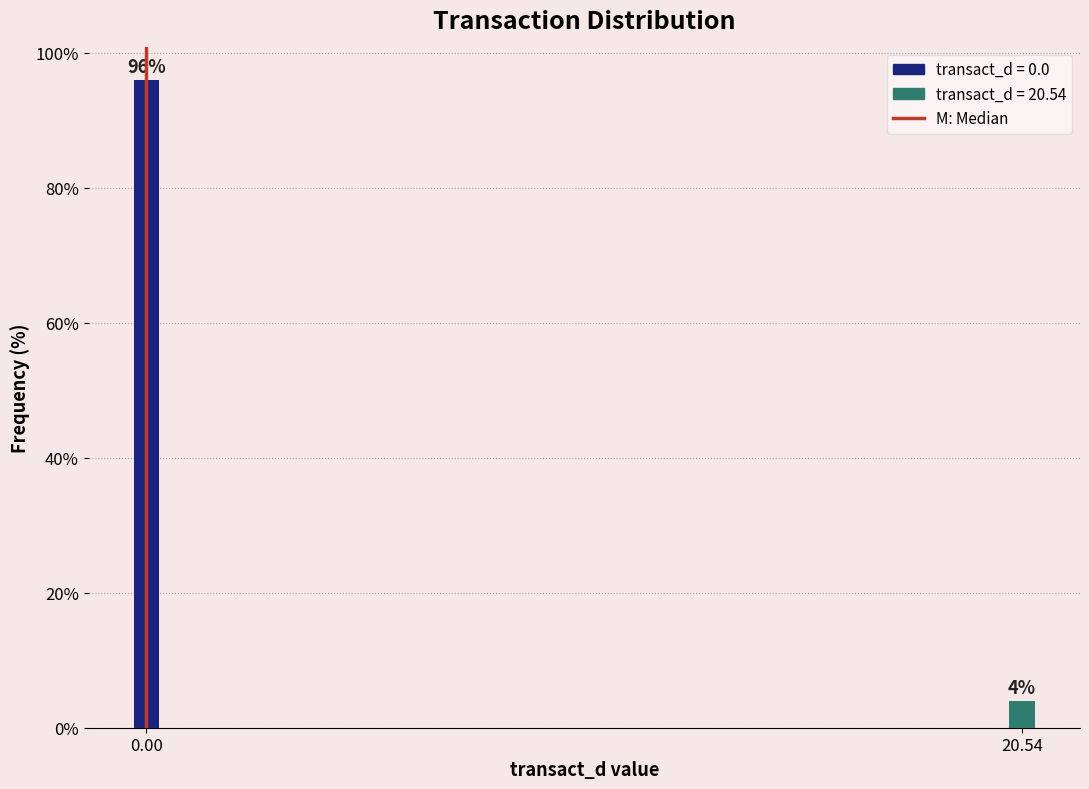

Reading left to right, transcribe all the data shown in this chart.

96	4